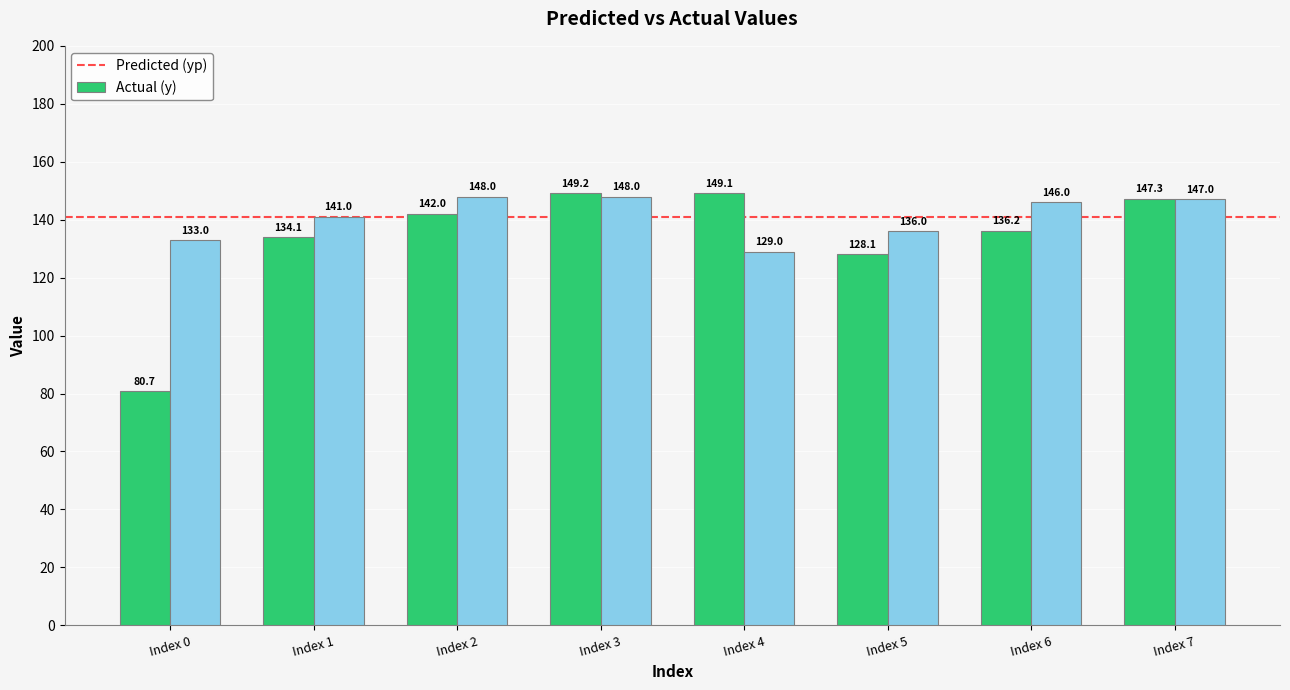

Which label corresponds to the smallest value in the chart?

Index 0